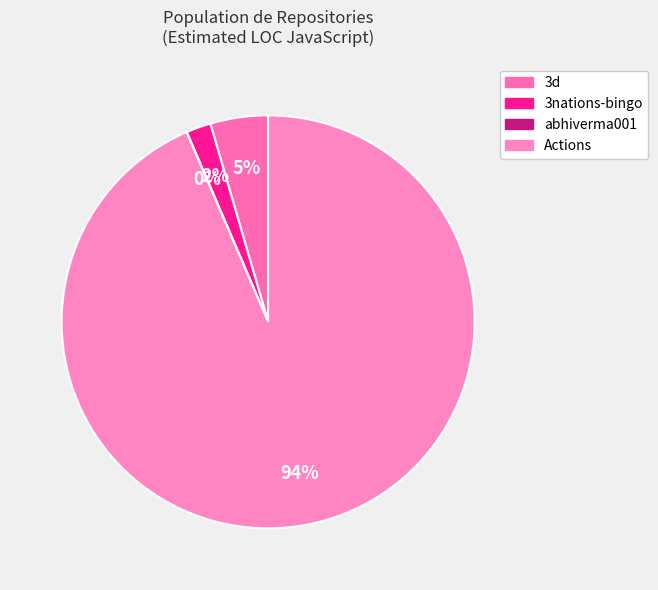

What is the change in value from 3nations-bingo to abhiverma001?

-3413